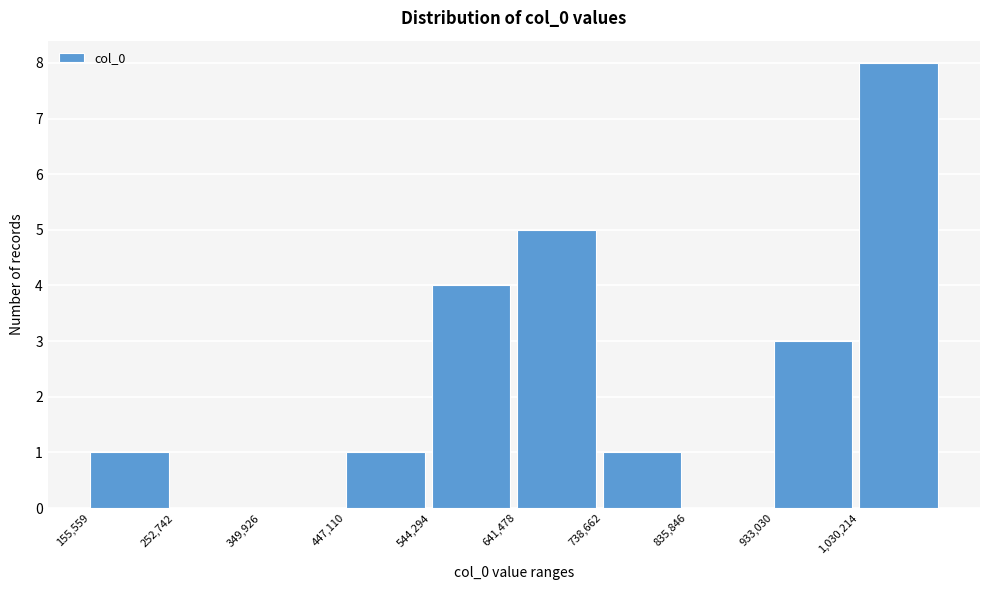

Over which range of the x-axis is the bar tallest?

1030000 to 1130000